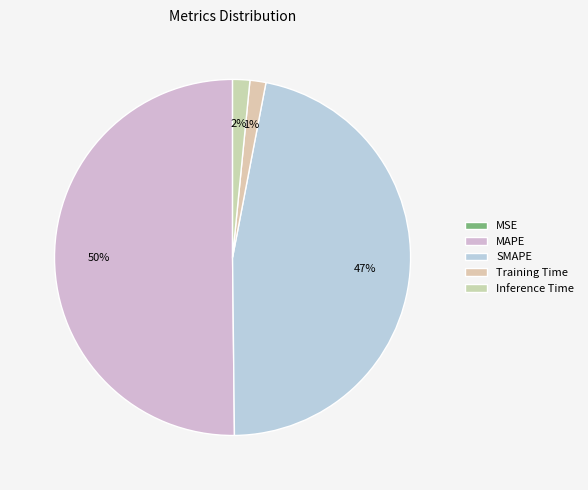

The Inference Time slice represents 2% of the pie. True or false?

True